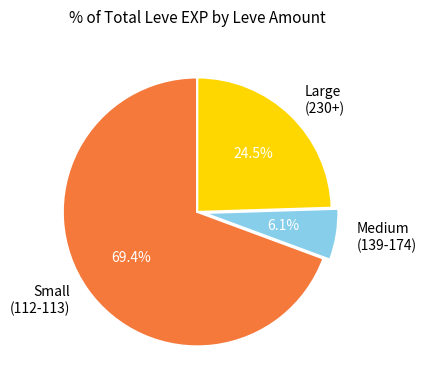

Which category has the biggest portion of the pie?

Small (112-113)